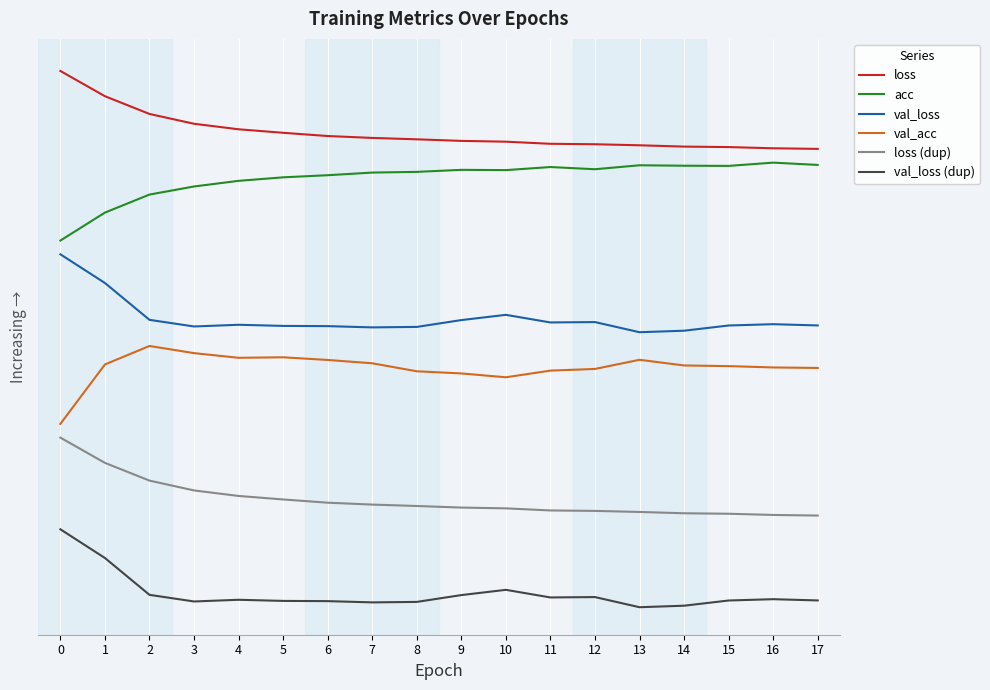

Between 2 and 6, which series saw the biggest shift?

loss (dup)